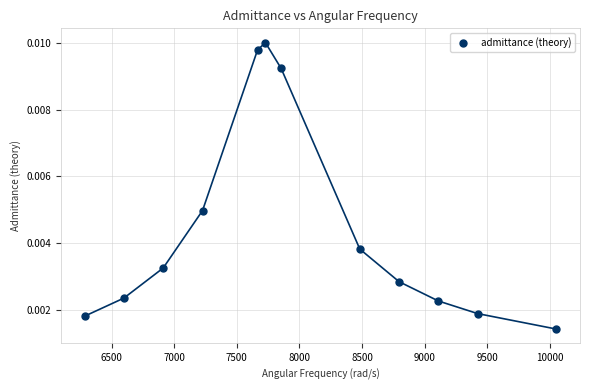

What is the average X value?

8011.1